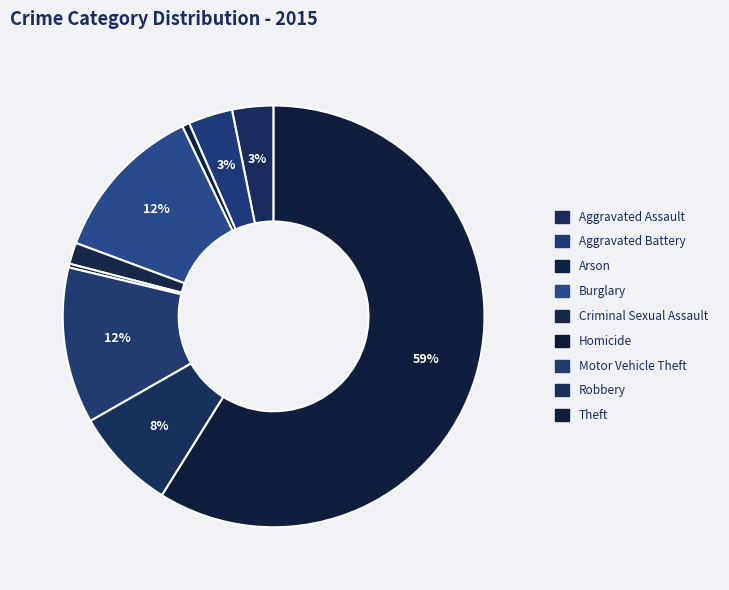

What is the change in value from Criminal Sexual Assault to Motor Vehicle Theft?

+183